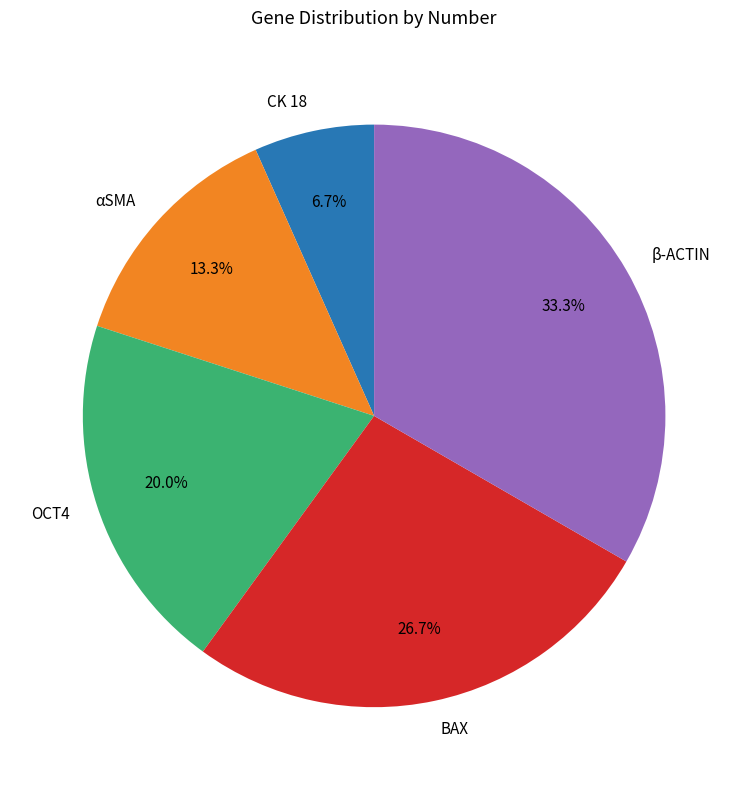

To the nearest percent, what is the combined percentage of CK 18 and αSMA?

20%